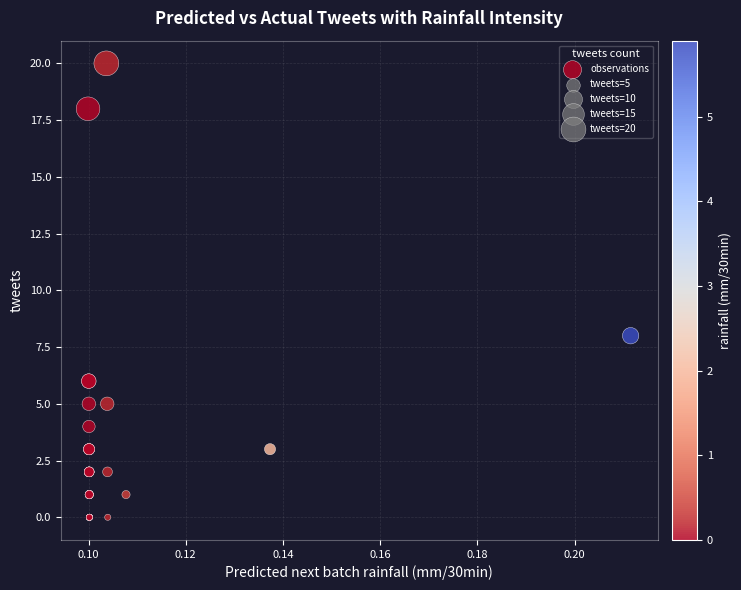

What Y value in the scatter plot is closest to 10?

8